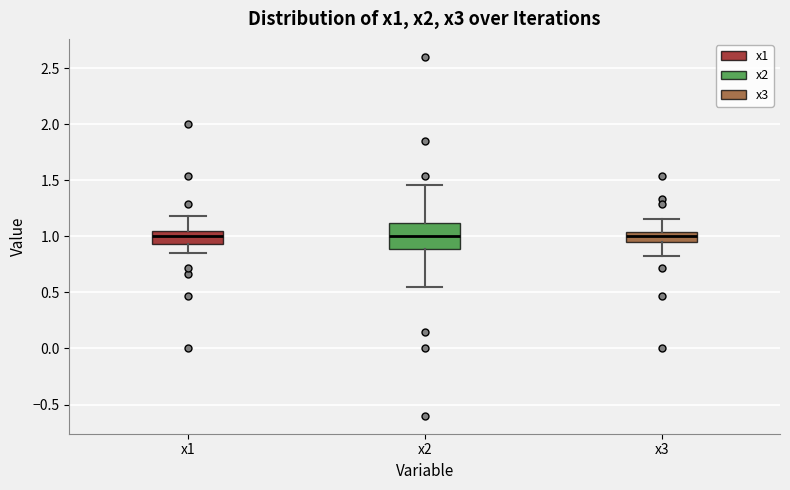

Where is the upper edge of the box for x1 on the y-axis? The values are not printed on the chart, so give them approximately, as read against the axis.

1.05